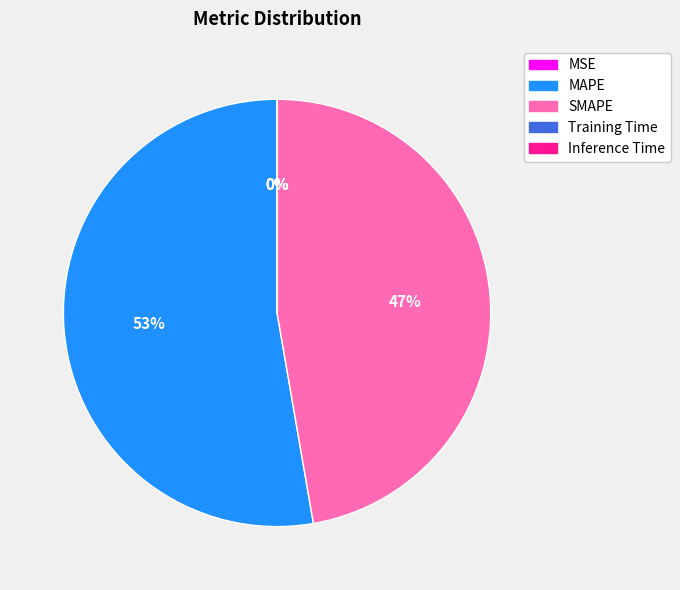

Is there a majority slice in this chart?

Yes